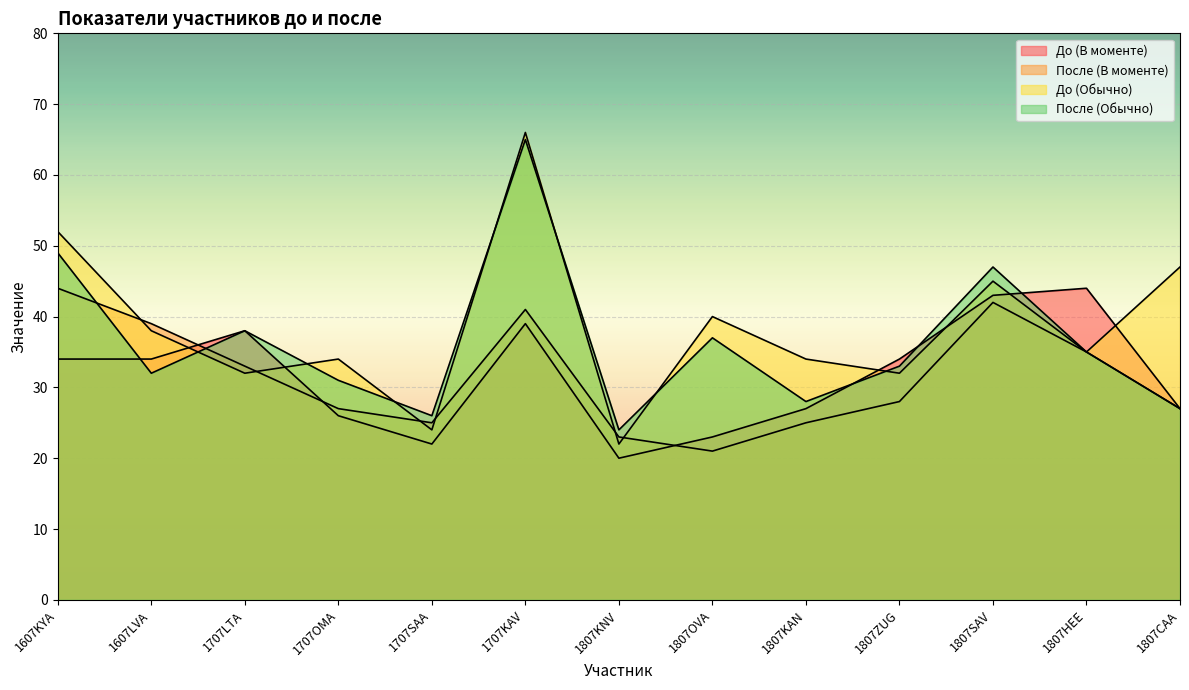

Is it true that До (В моменте) equals 20 at 1807KNV?

True